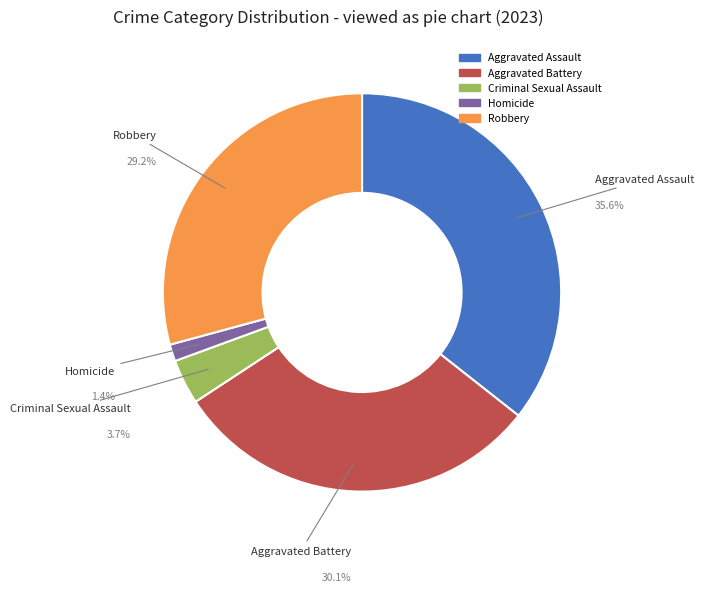

Is it true that Aggravated Assault is 28% of the pie?

False